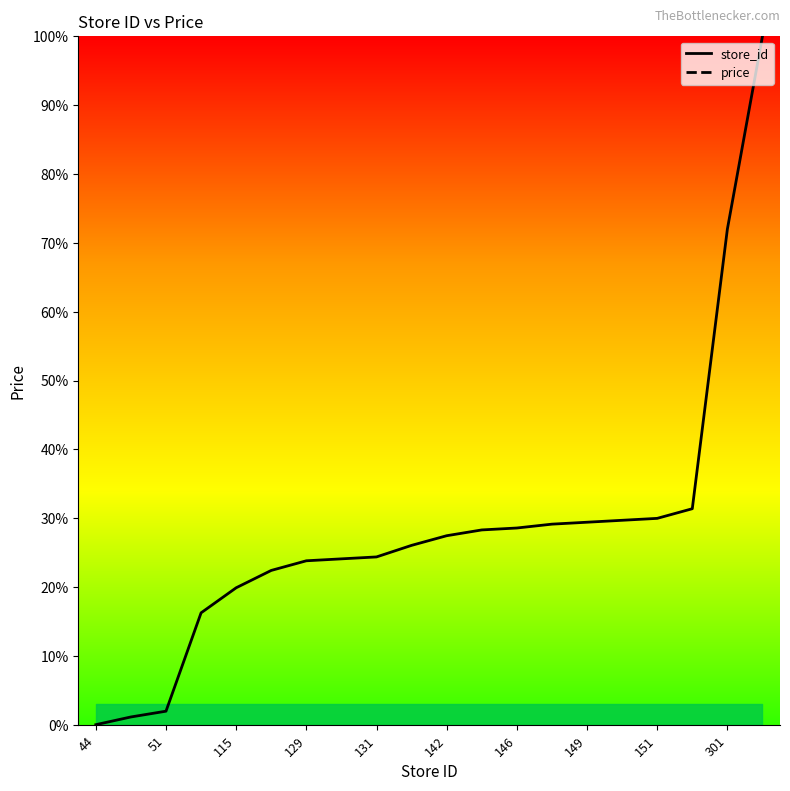

Does the chart have visible grid lines?

No